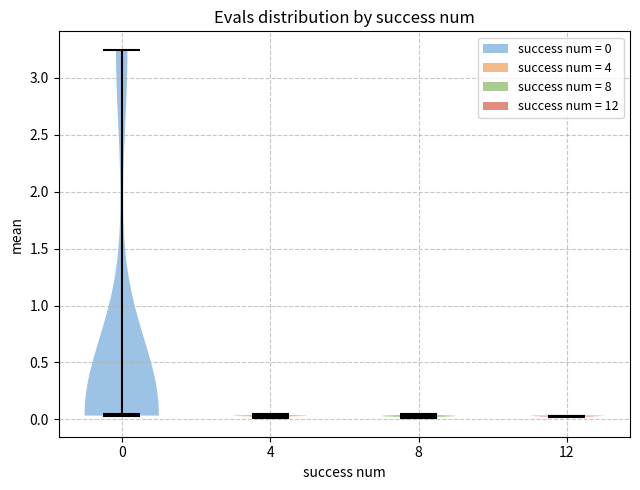

What is the highest point the violin at x = 4 reaches on the y-axis? The values are not printed on the chart, so give them approximately, as read against the axis.

0.05